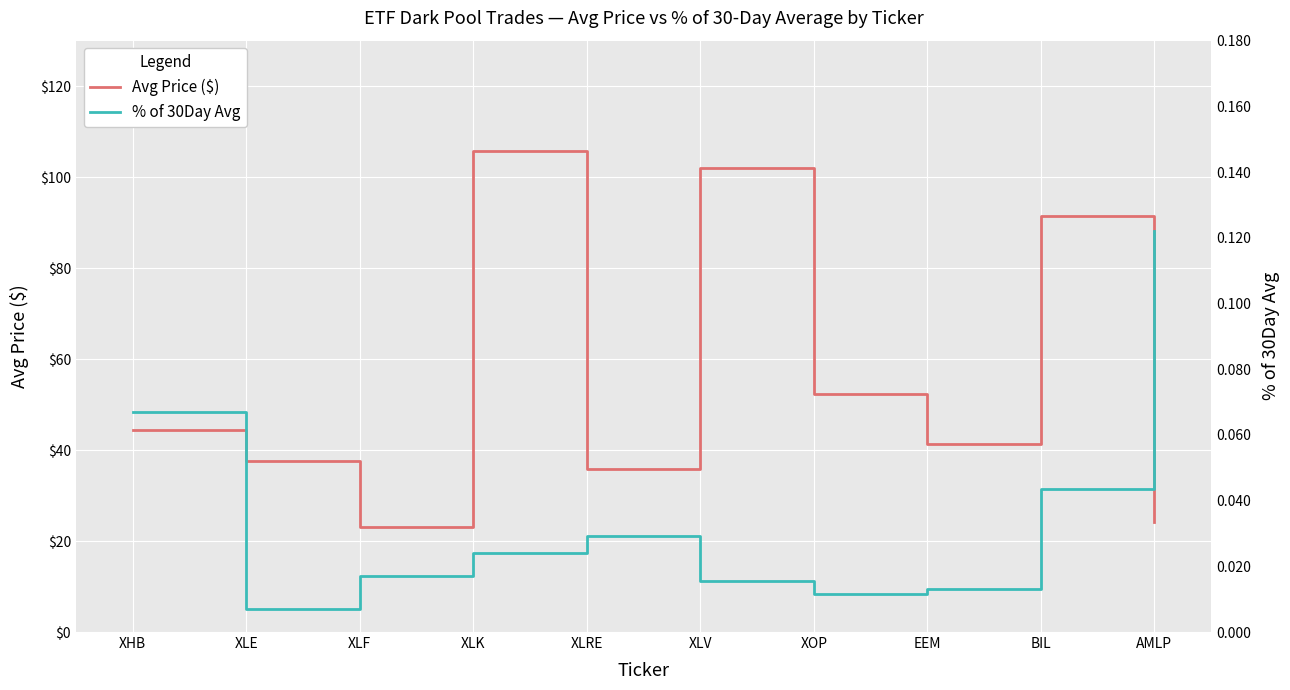

Rank the series at XLF from highest to lowest value.

Avg Price ($), % of 30Day Avg